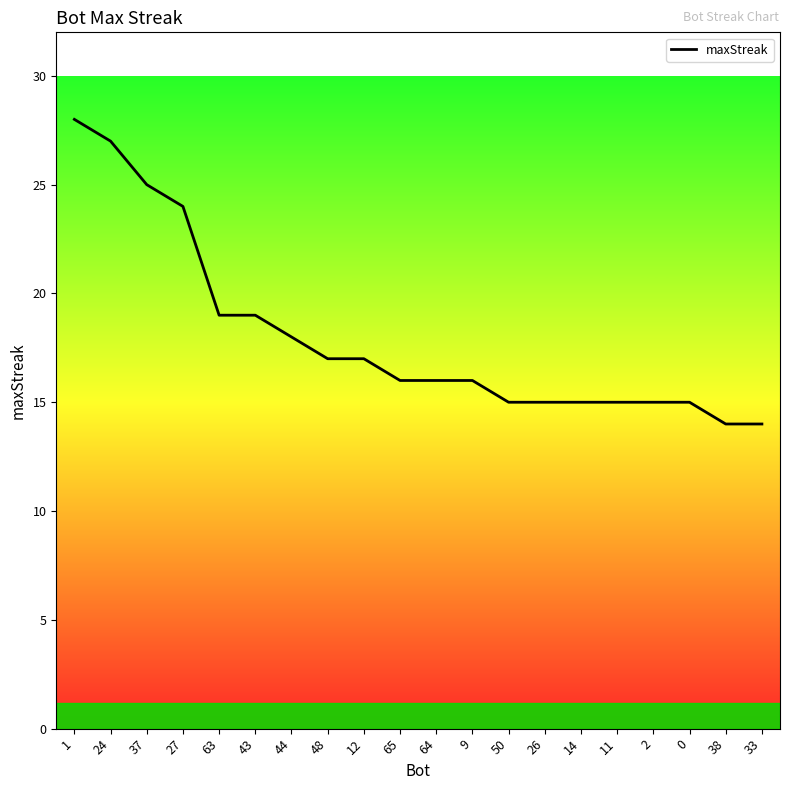

Between 12 and 64, which is larger?

12